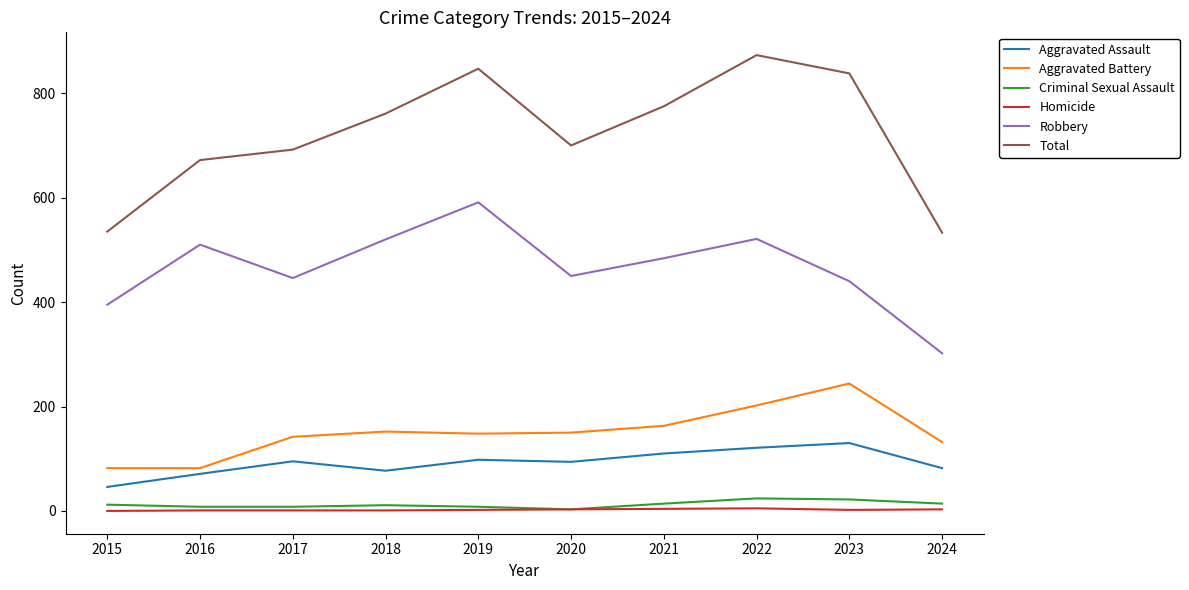

Is it true that Robbery equals 521 at 2022?

True